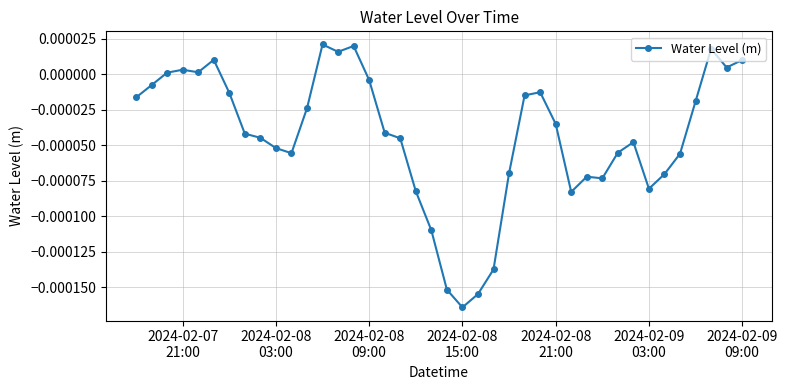

Where is the first local maximum?

2024-02-07
21:00